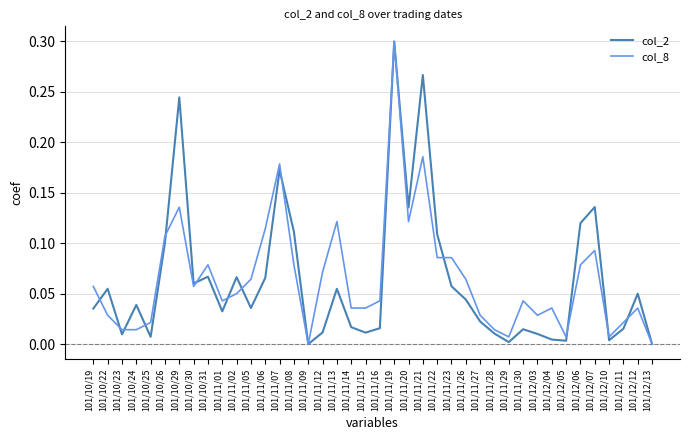

Where do col_8 and col_2 first cross each other?

101/10/19 and 101/10/22